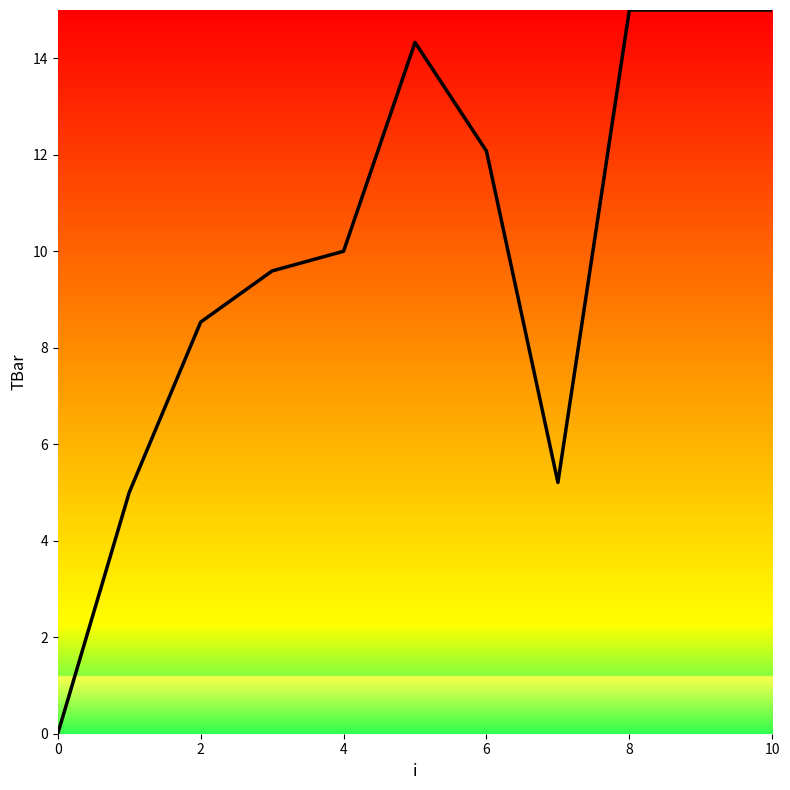

How many categories are shown in the chart?

11